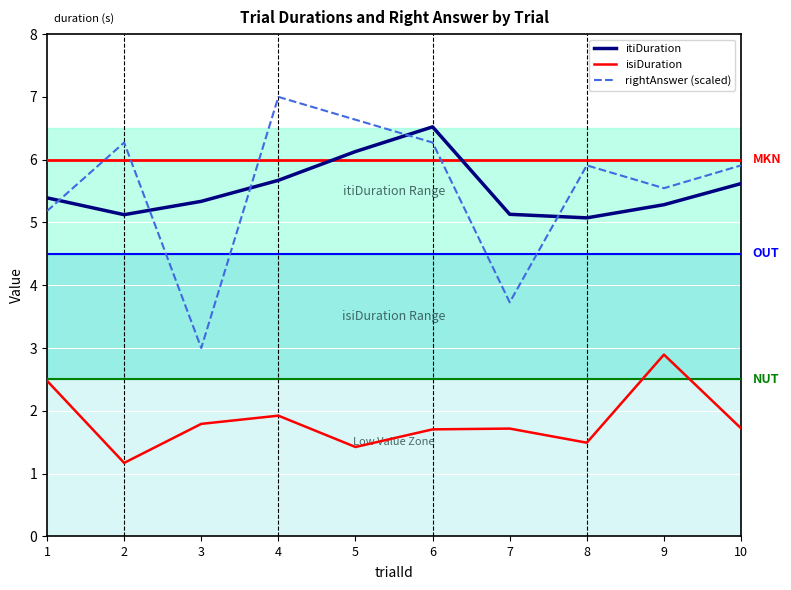

Which label corresponds to the largest value in the chart?

4